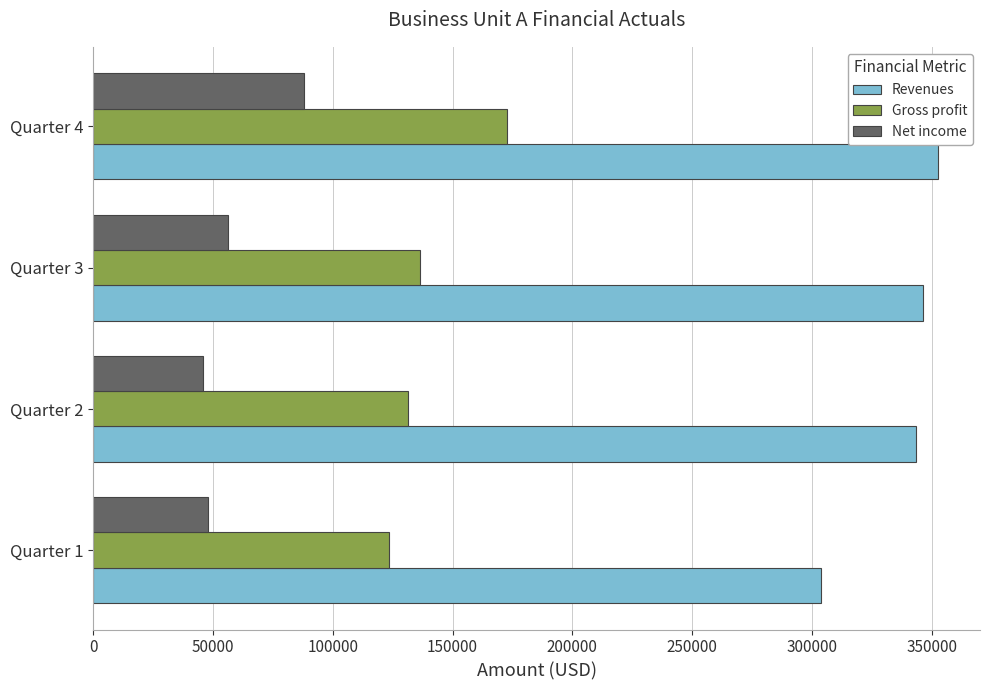

What is the total value across all series at Quarter 2?

520412.5